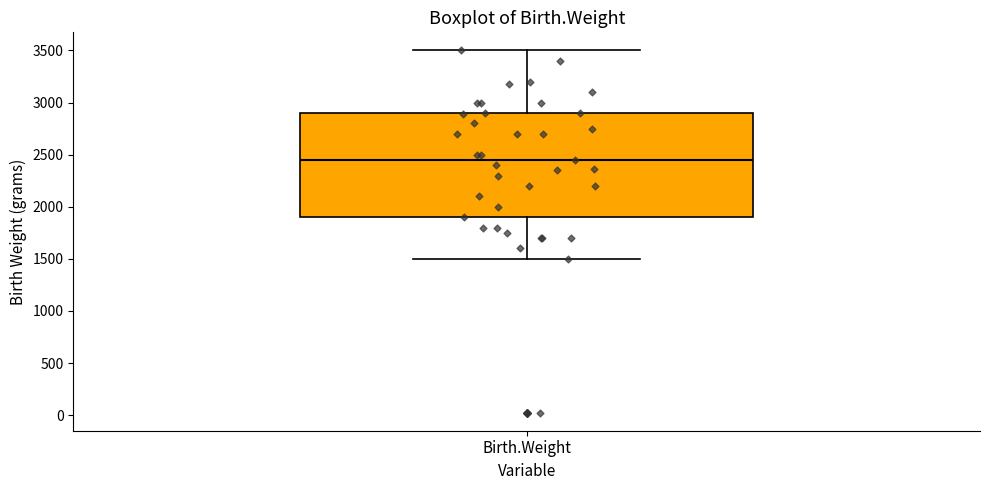

Transcribe this box plot: give where the median line is, the range the box spans, and where the two whiskers end, as read against the y-axis. The values are not printed on the chart, so give them approximately, as read against the axis.

median 2450, box 1900 to 2900, whiskers 1500 to 3500